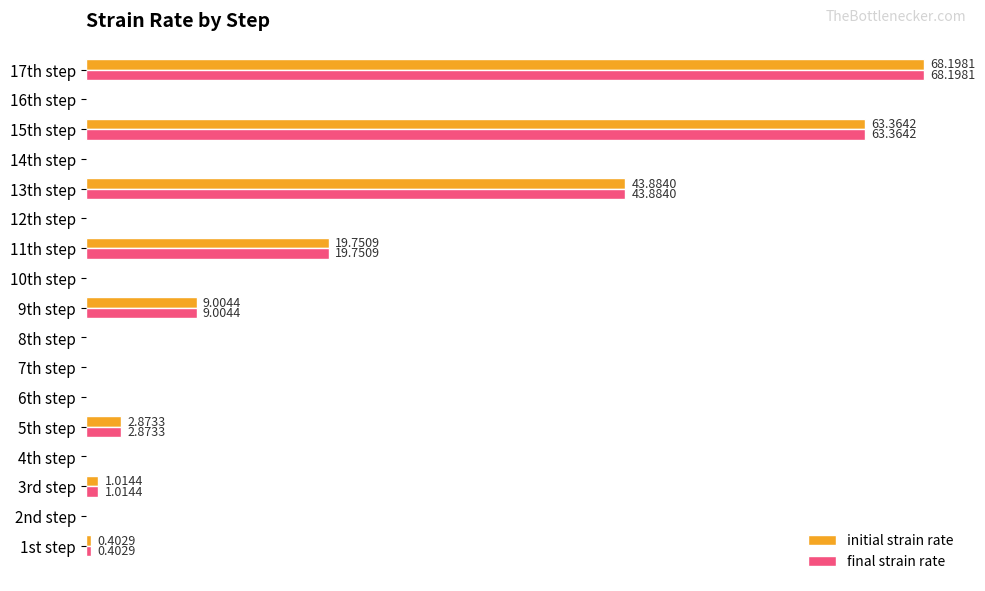

What are all the series names shown in the legend?

initial strain rate, final strain rate